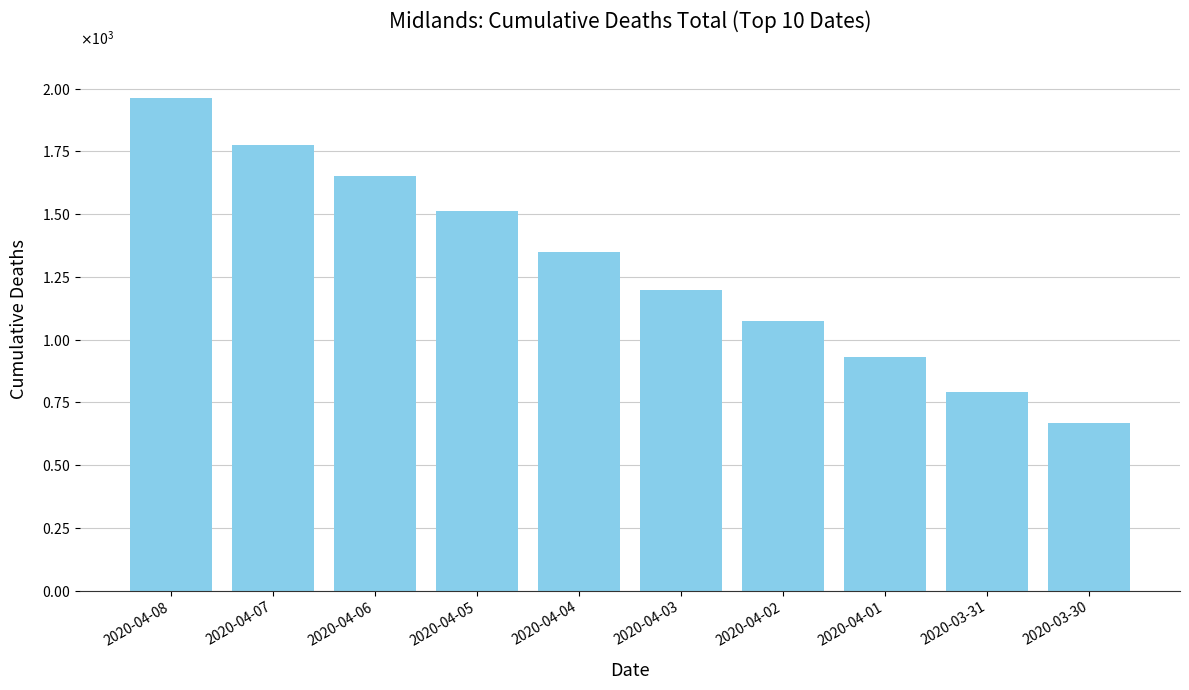

At which label does the data first exceed 1348?

2020-04-08